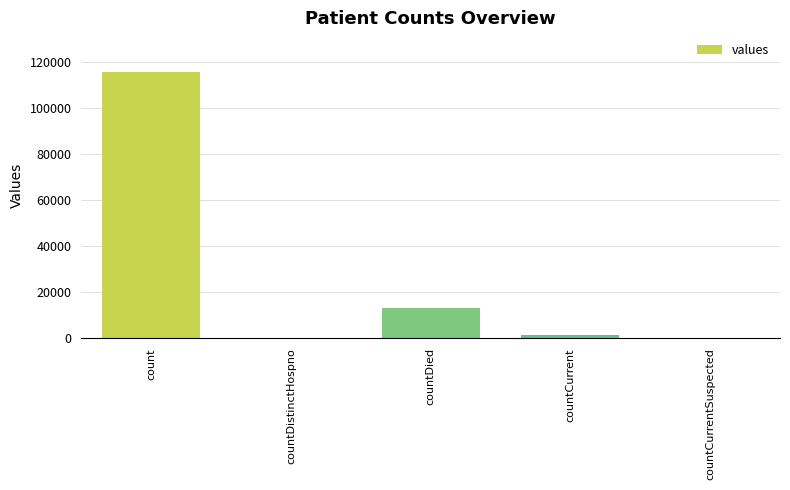

What is the ratio of the value at countDied to the value at countCurrent?

9.6